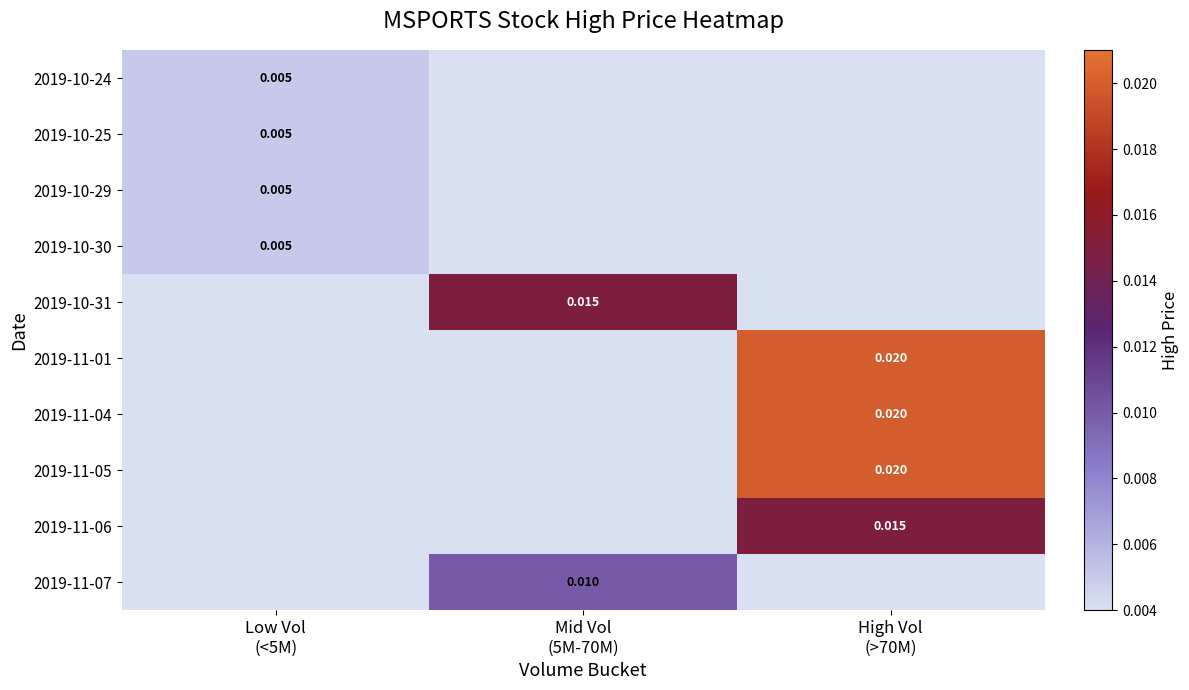

How many distinct data groups are displayed?

10